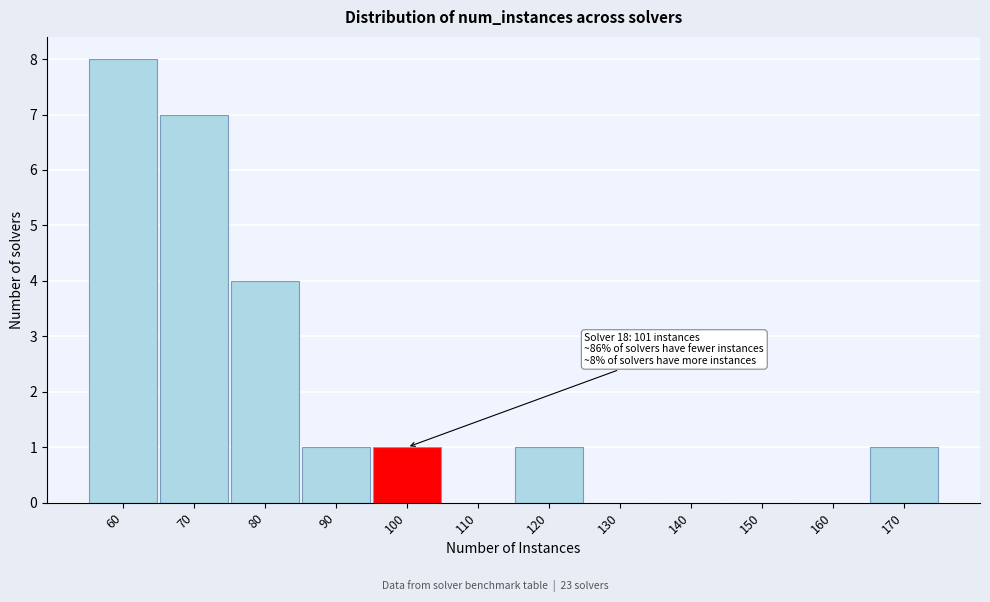

Reading left to right, transcribe all the data shown in this chart.

60=8	70=7	80=4	90=1	100=1	110=0	120=1	130=0	140=0	150=0	160=0	170=1